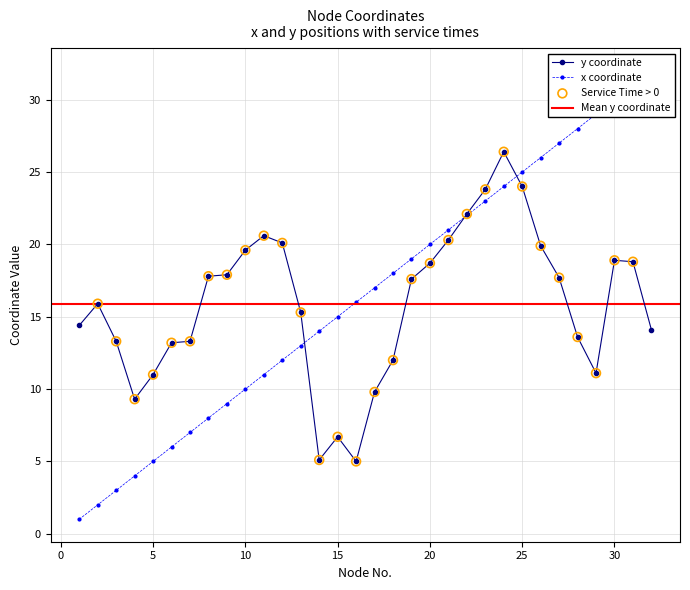

At how many categories does at least one series exceed 27?

5